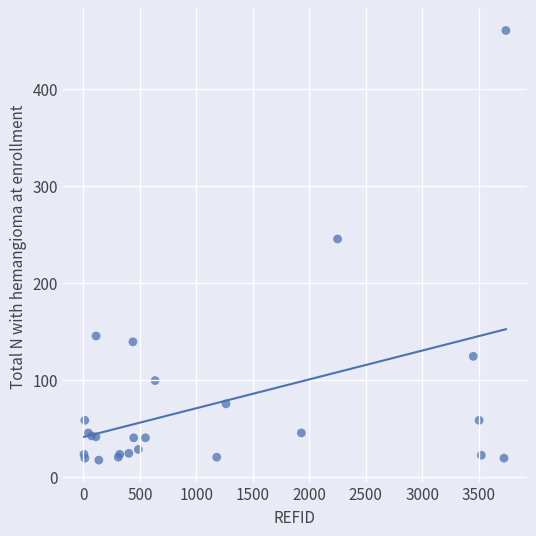

What Y value in the scatter plot is closest to 238?

245